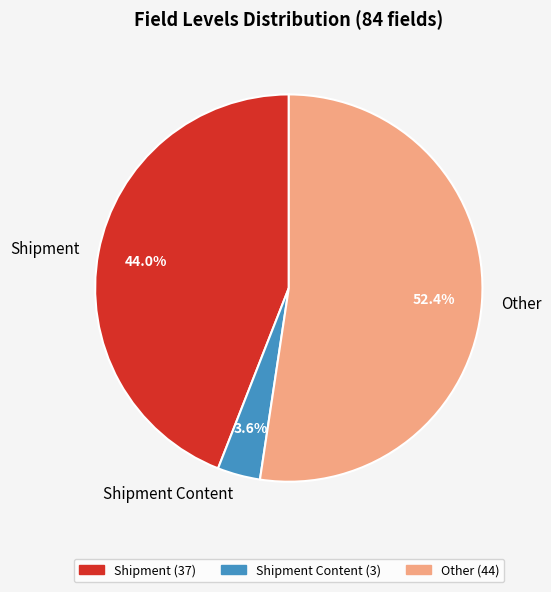

Which category has the smallest portion of the pie?

Shipment Content